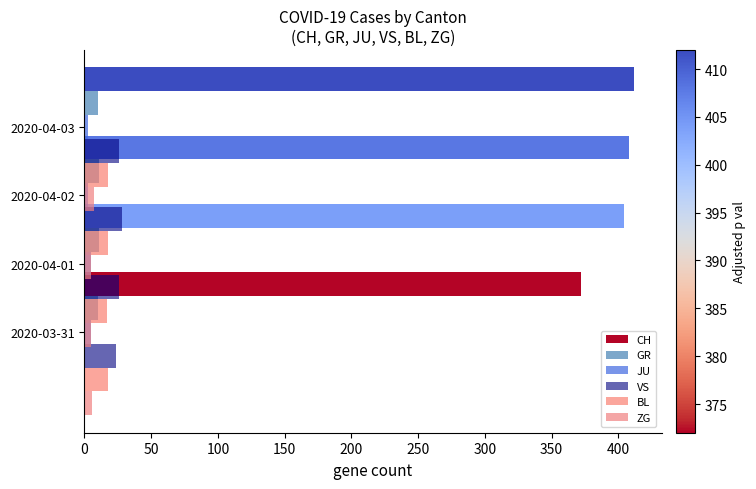

What is the difference between the maximum and minimum values in the BL series?

1